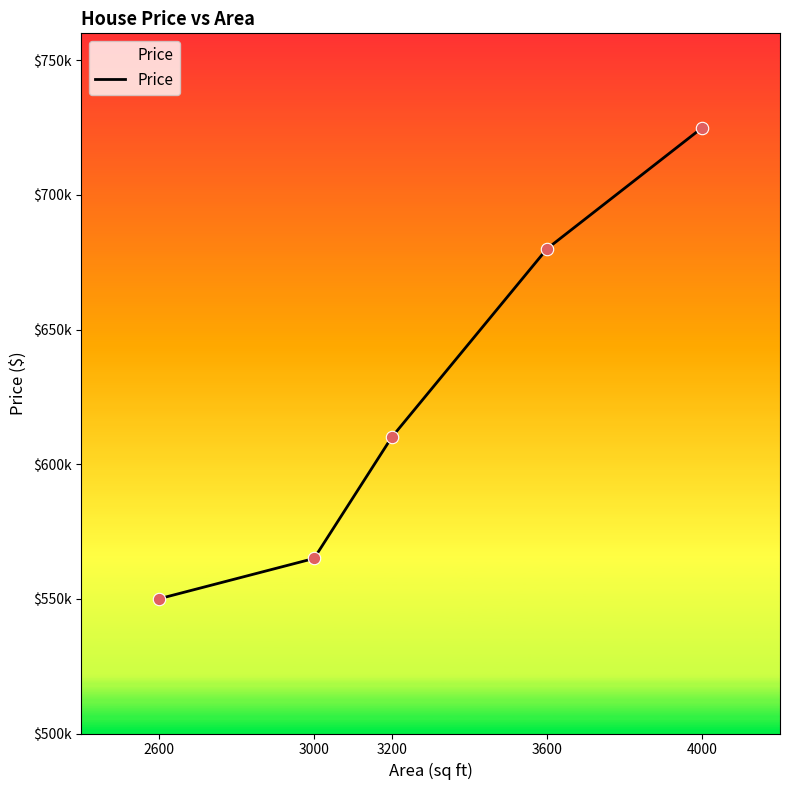

Approximately how many times larger is the value at 4000 compared to 3000?

1.3